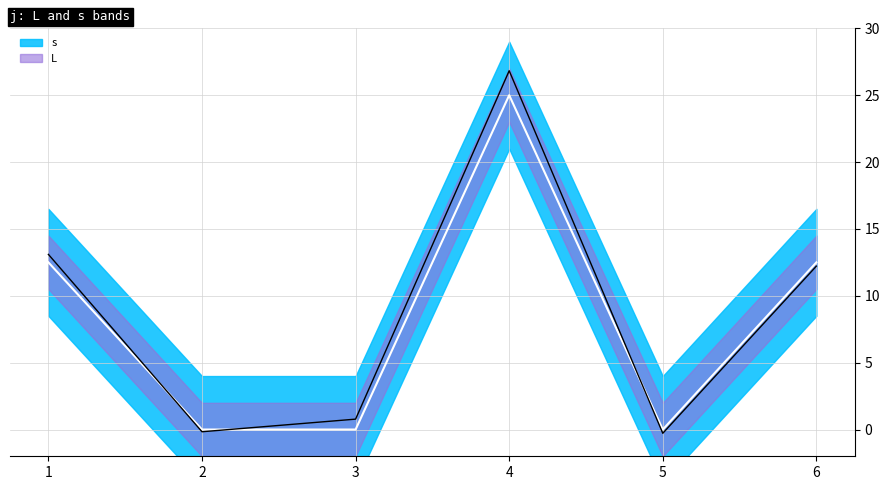

How many interior local valleys (lower than both neighbors) does the data have?

1